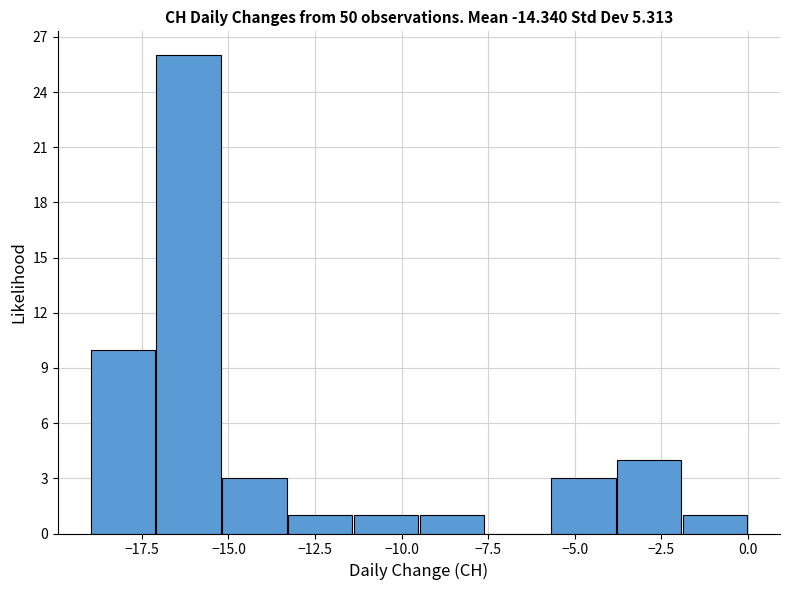

Read against the x-axis, roughly where is the centre of the tallest bar?

-16.0